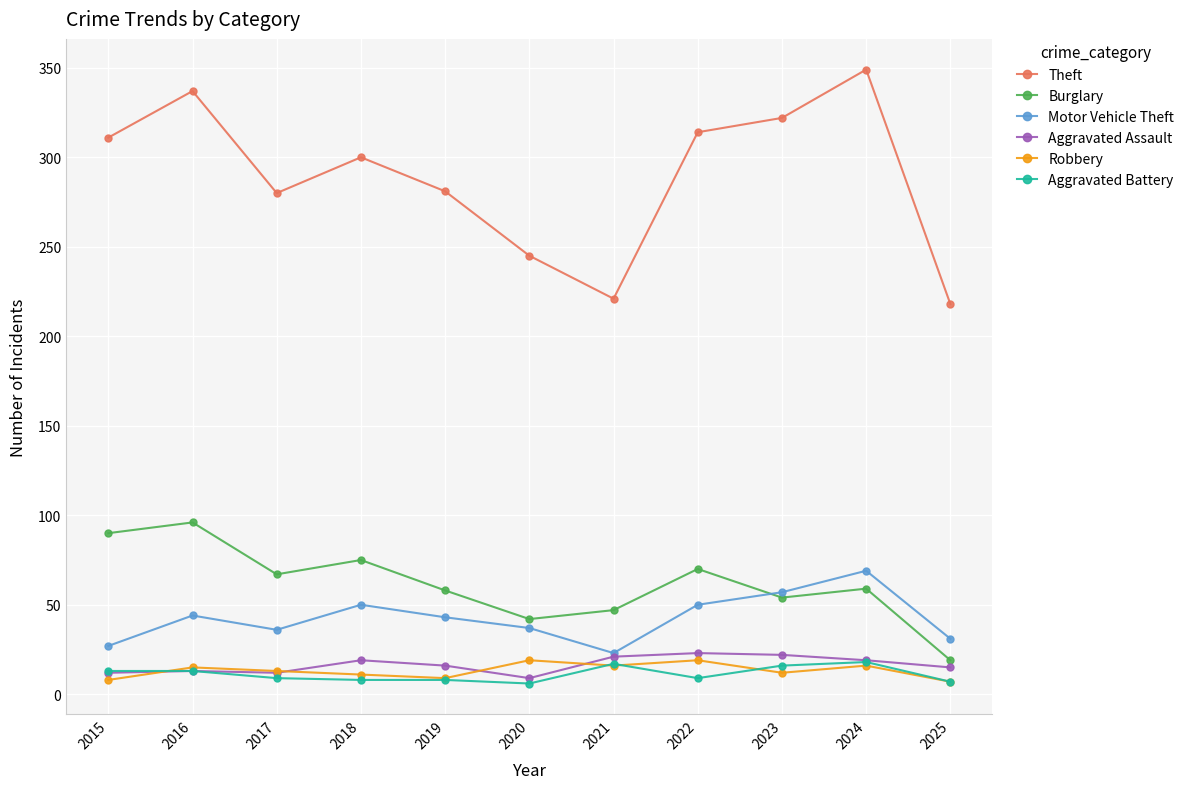

What is the spread (max minus min) of values at 2015?

303